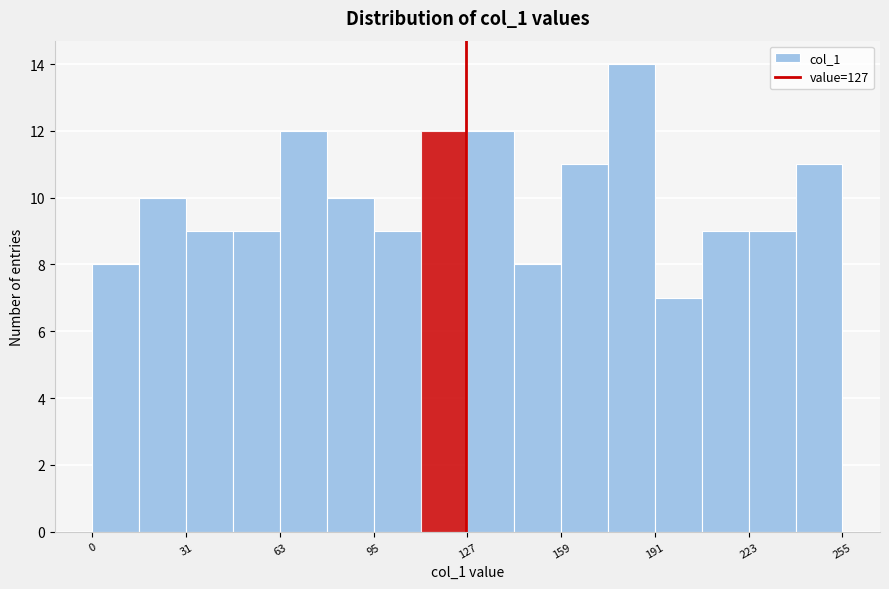

Read against the x-axis, roughly where is the centre of the tallest bar?

185